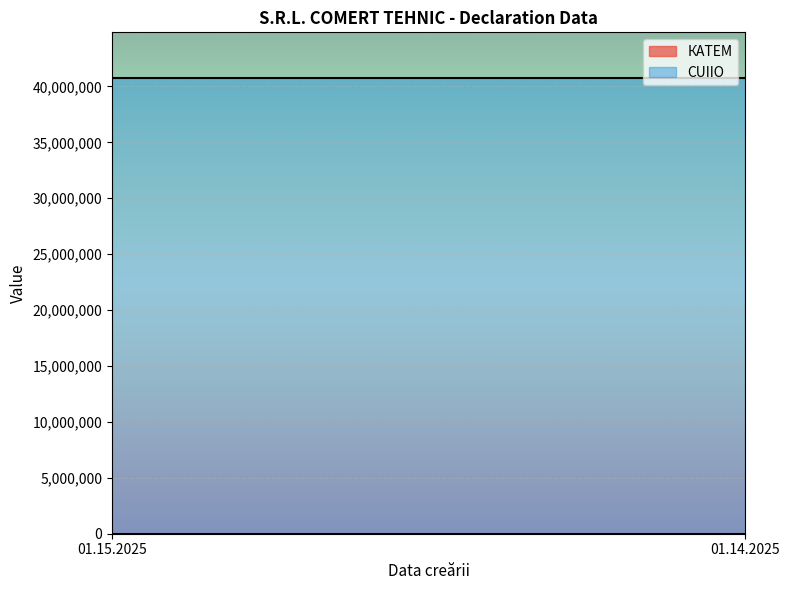

What is the lowest value of the CUIIO series?

40764144